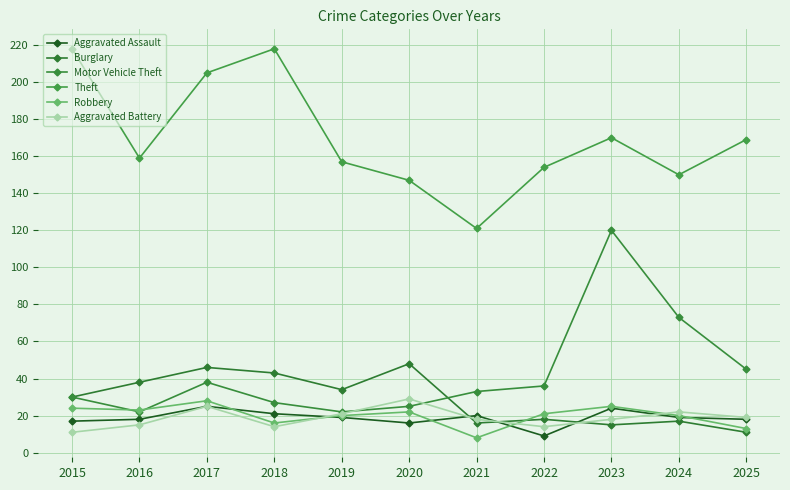

Where does the Motor Vehicle Theft series first go above 33?

2017